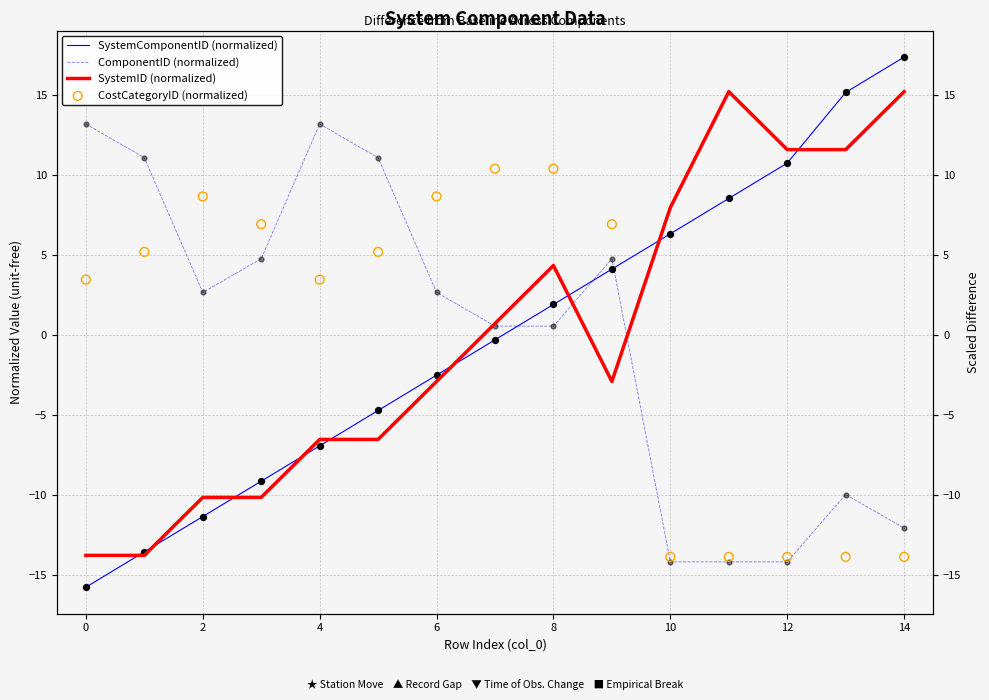

What are all the series names shown in the legend?

SystemComponentID (normalized), ComponentID (normalized), SystemID (normalized), CostCategoryID (normalized)